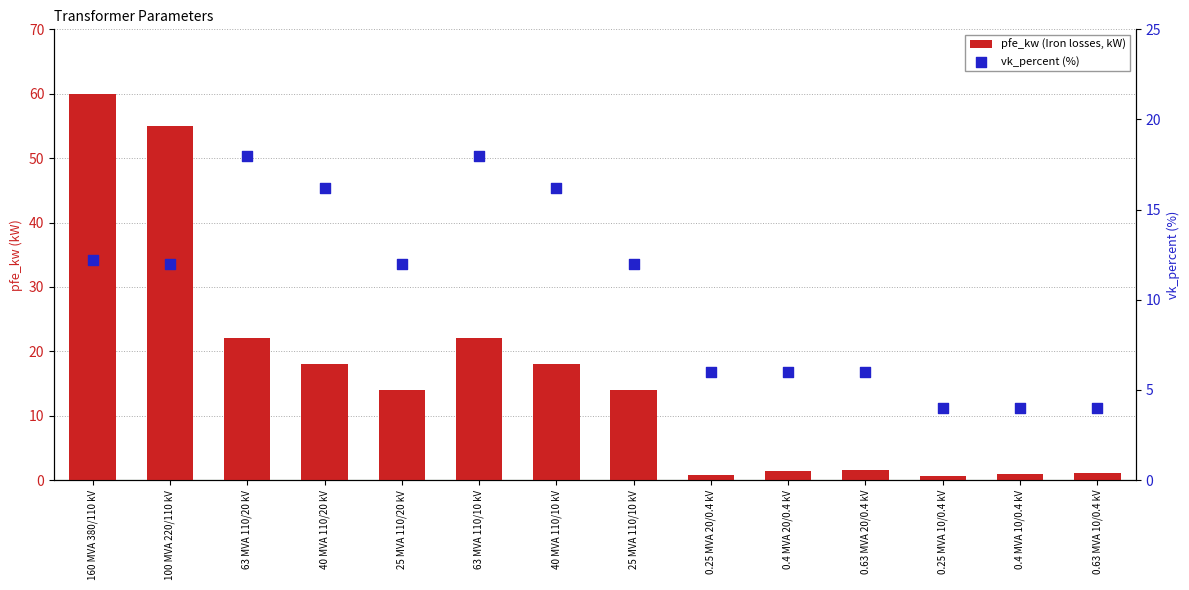

At how many categories does at least one series exceed 45?

2